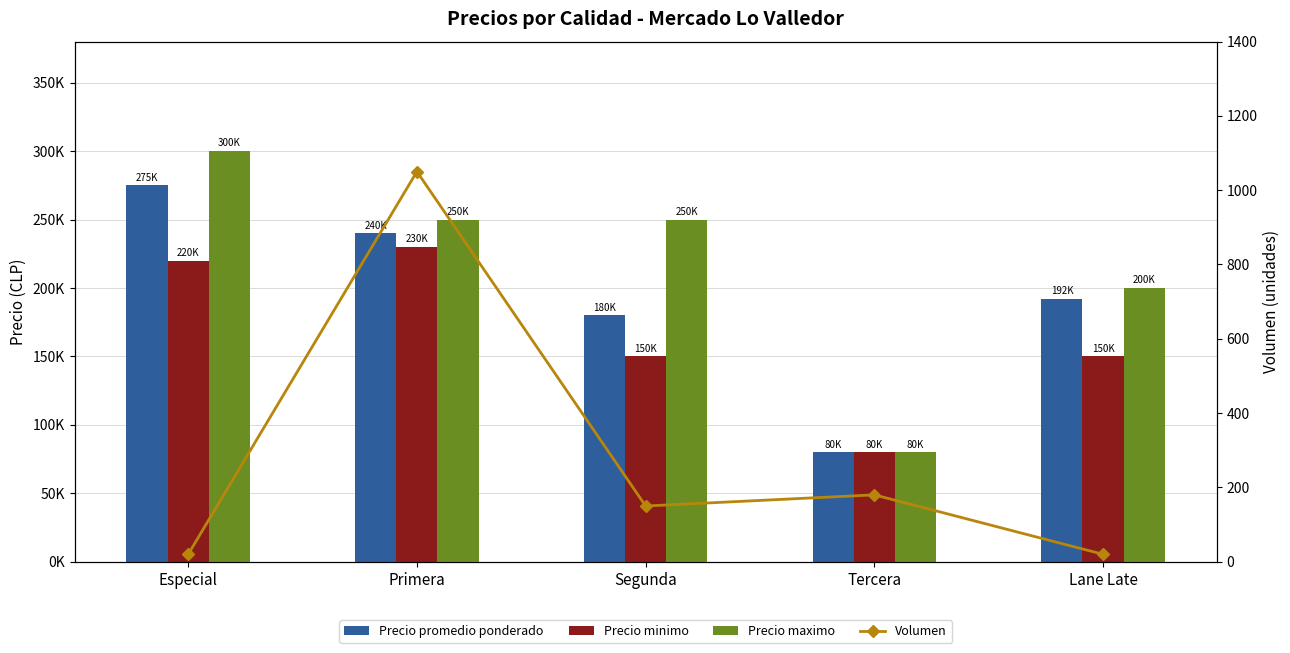

Rank the categories by Volumen value from highest to lowest.

Primera, Tercera, Segunda, Especial, Lane Late